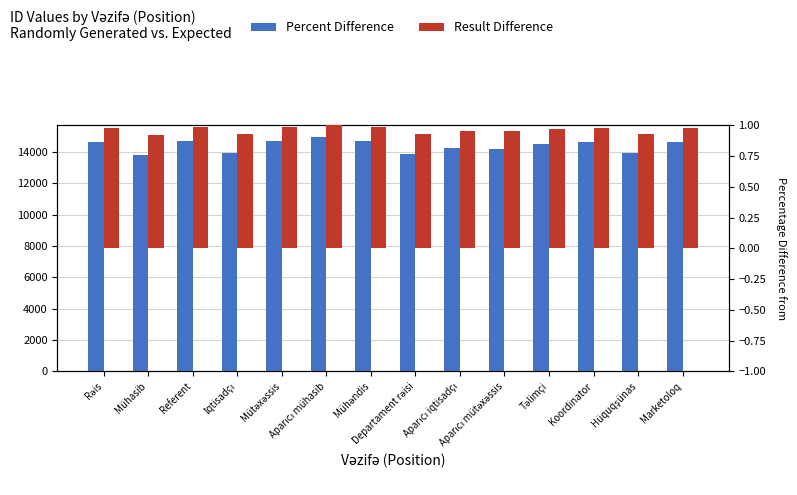

How many series are shown in this chart?

2